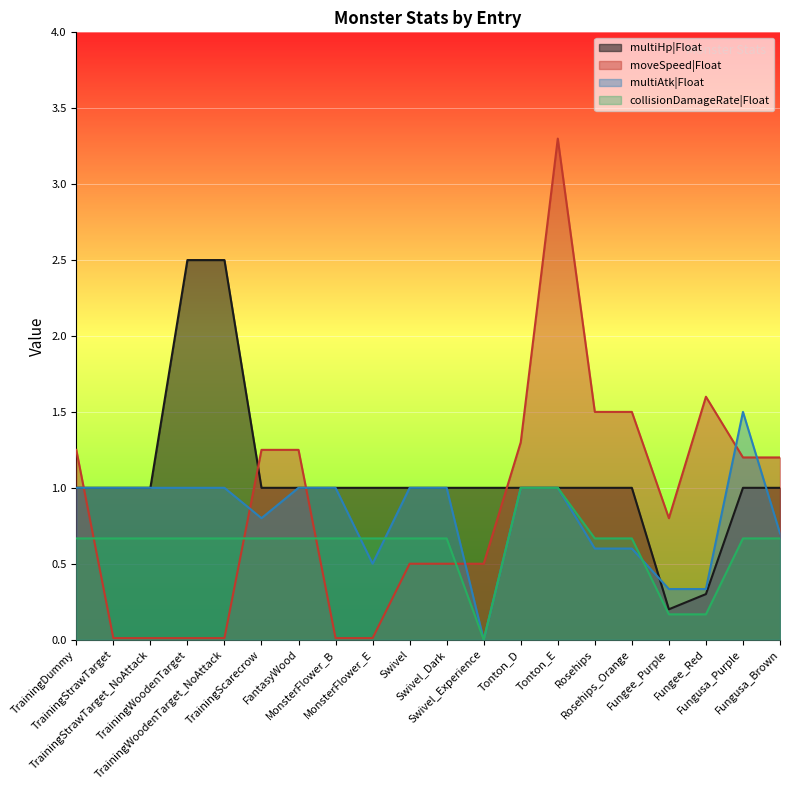

Reading right to left, what are all the values shown in this chart?

multiHp|Float: 1.0	1.0	0.3	0.2	1.0	1.0	1.0	1.0	1.0	1.0	1.0	1.0	1.0	1.0	1.0	2.5	2.5	1.0	1.0	1.0
moveSpeed|Float: 1.2	1.2	1.6	0.8	1.5	1.5	3.3	1.3	0.5	0.5	0.5	0.0	0.0	1.2	1.2	0.0	0.0	0.0	0.0	1.2
multiAtk|Float: 0.7	1.5	0.3	0.3	0.6	0.6	1.0	1.0	0.0	1.0	1.0	0.5	1.0	1.0	0.8	1.0	1.0	1.0	1.0	1.0
collisionDamageRate|Float: 0.7	0.7	0.2	0.2	0.7	0.7	1.0	1.0	0.0	0.7	0.7	0.7	0.7	0.7	0.7	0.7	0.7	0.7	0.7	0.7